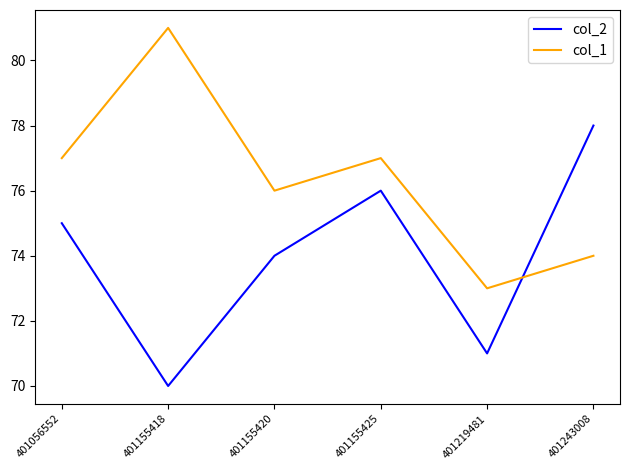

Is this an area chart (filled region under the line)?

No